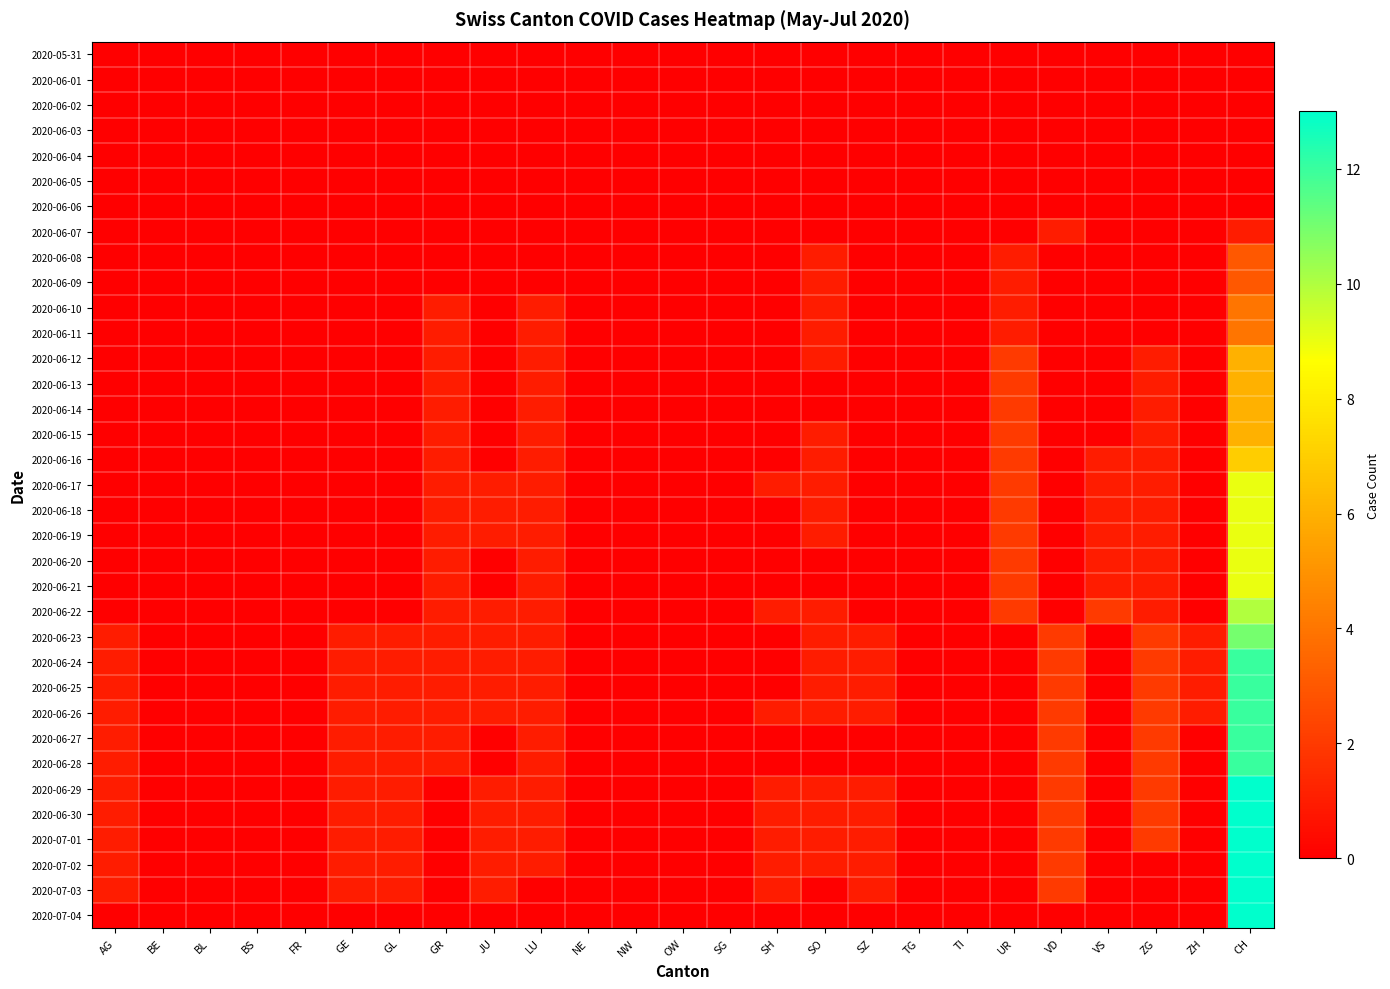

Which has a higher value, BL or SG?

BL